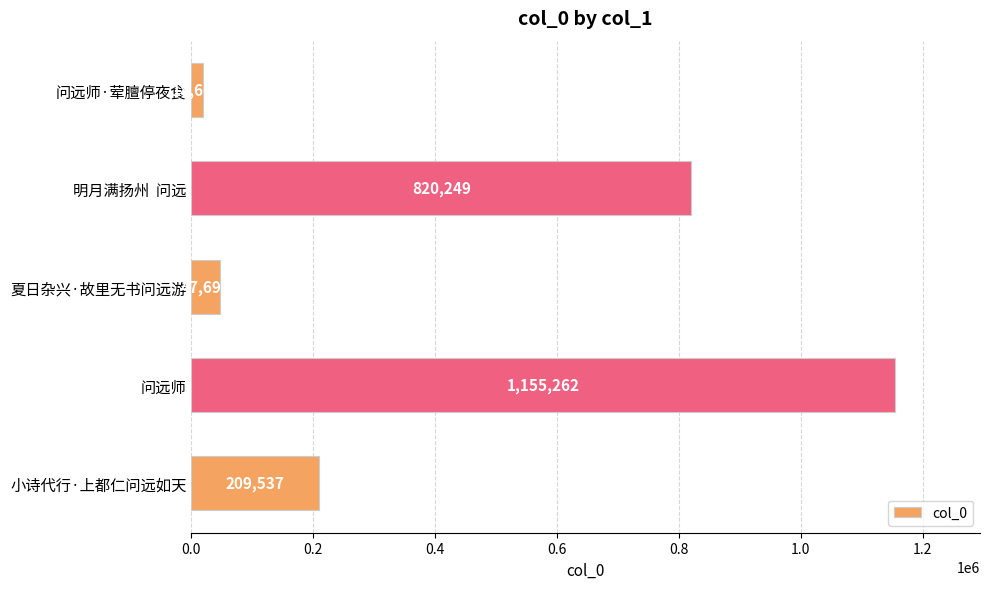

What is the label of the 5th bar from the bottom?

问远师·荤膻停夜食